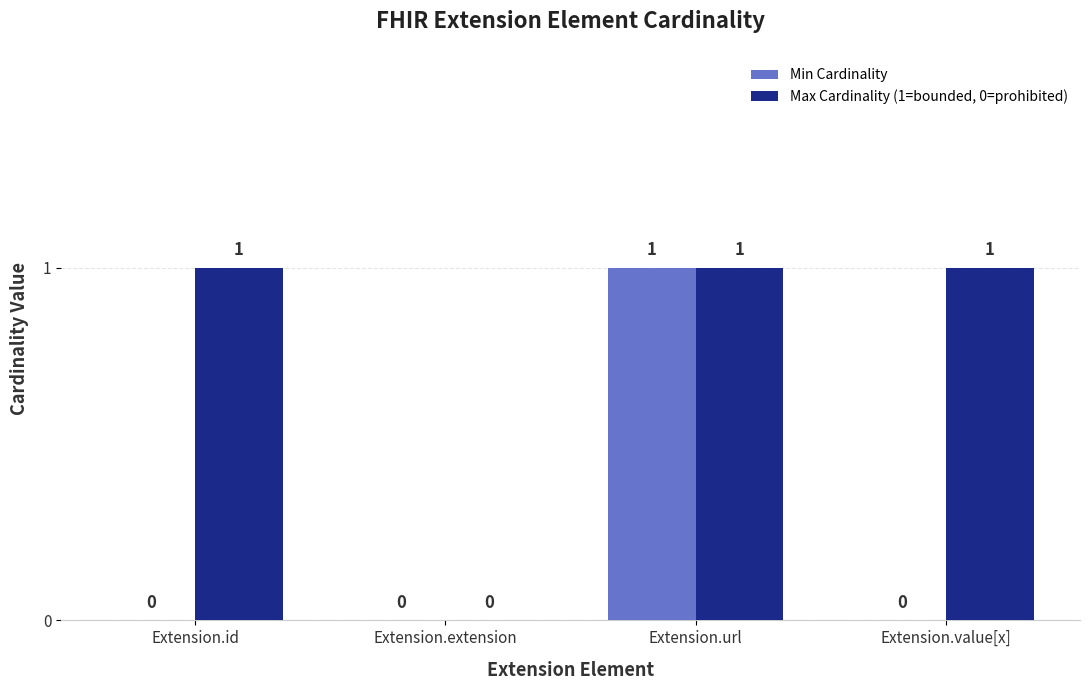

What is the sum of all Max Cardinality (1=bounded, 0=prohibited) values?

3